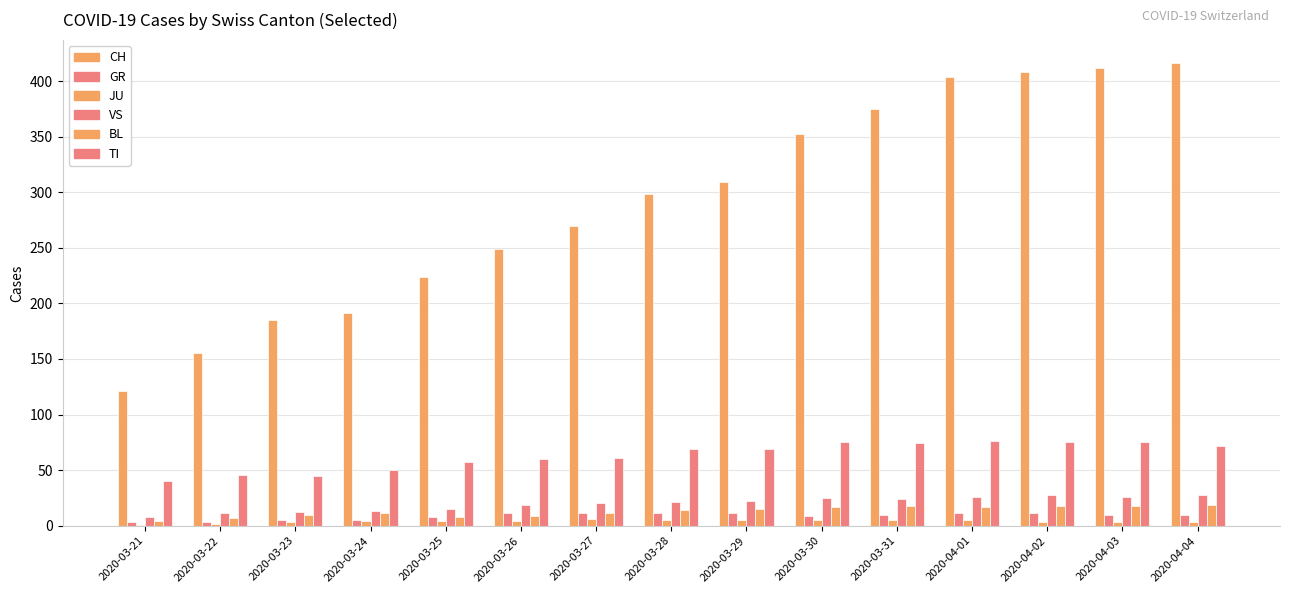

Which label corresponds to the largest value in the chart?

2020-04-04